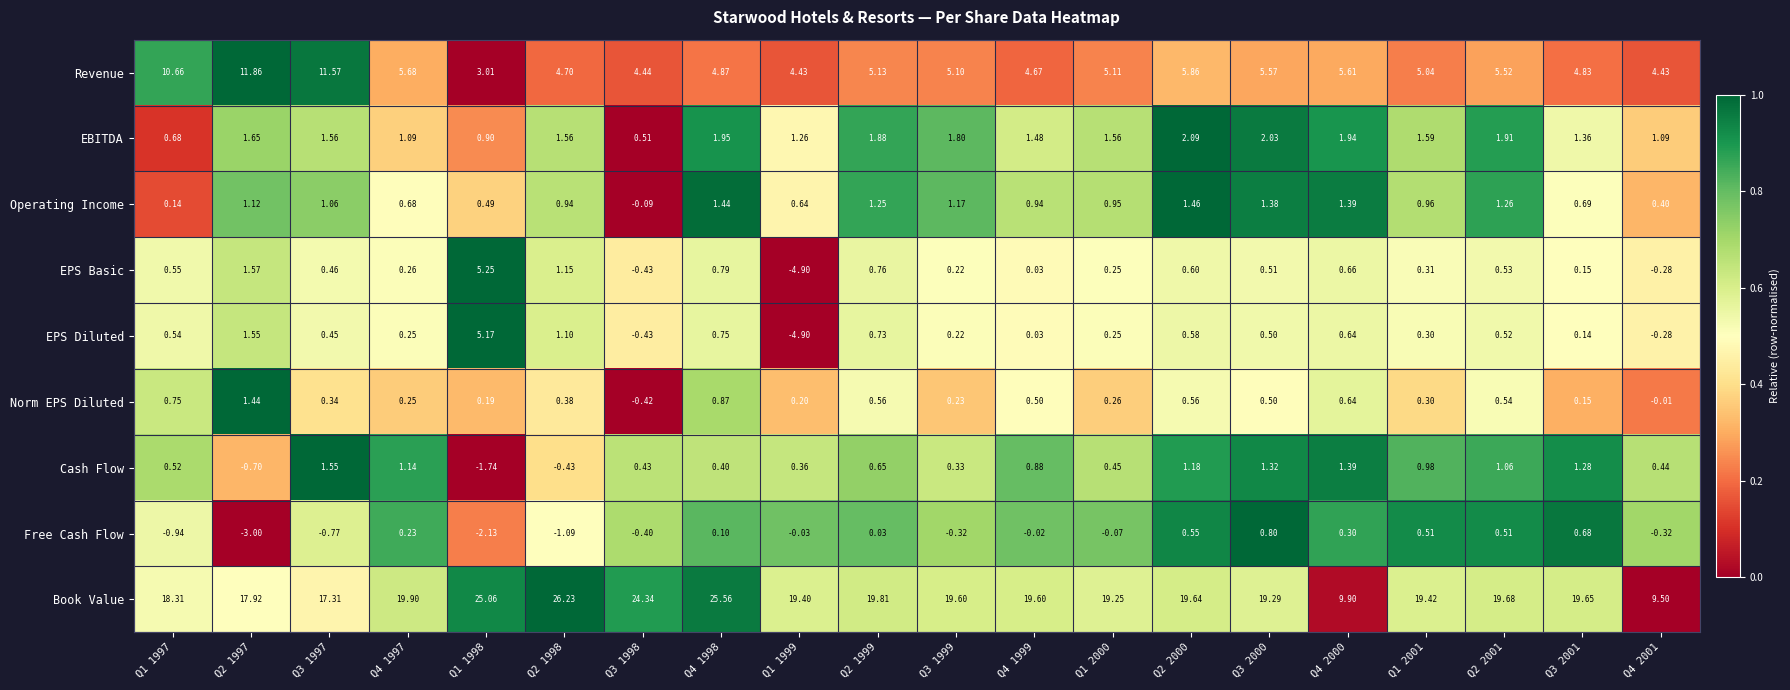

Rank the series at Q4 1998 from highest to lowest value.

Book Value, Revenue, EBITDA, Operating Income, Norm EPS Diluted, EPS Basic, EPS Diluted, Cash Flow, Free Cash Flow